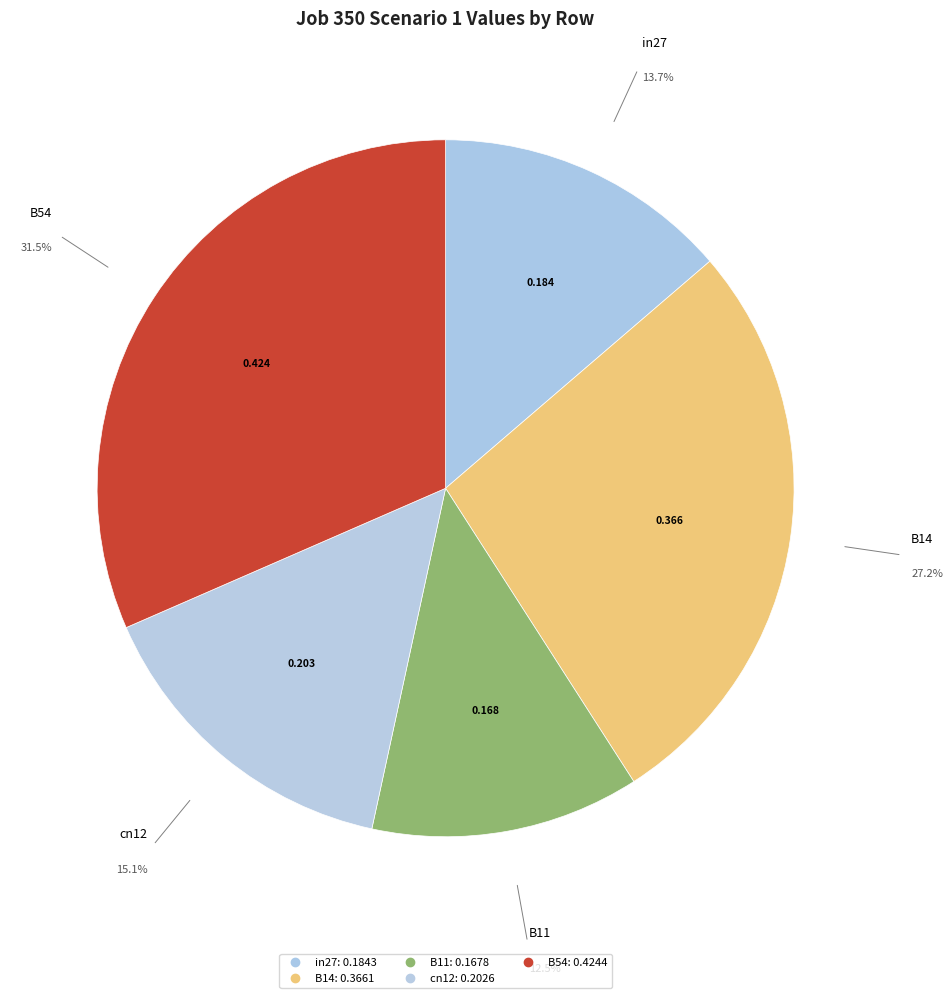

How many slices are in this pie chart?

5